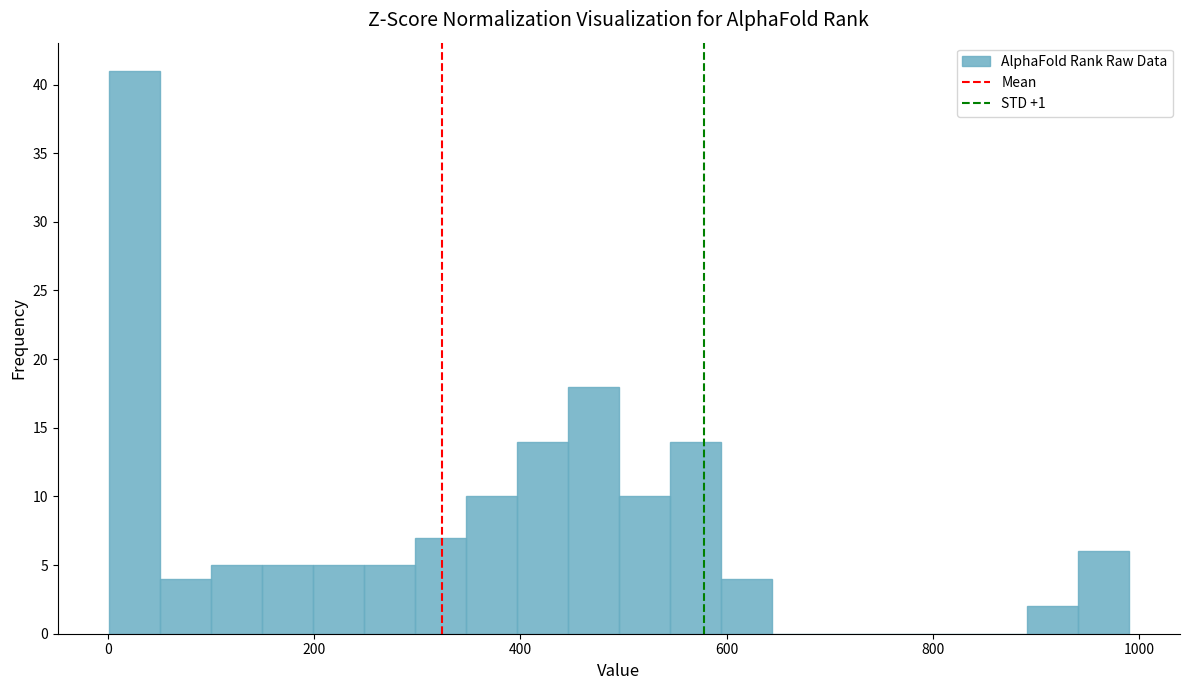

Around what value on the x-axis is the tallest bar? Give the approximate position of its centre, as read against the axis.

20